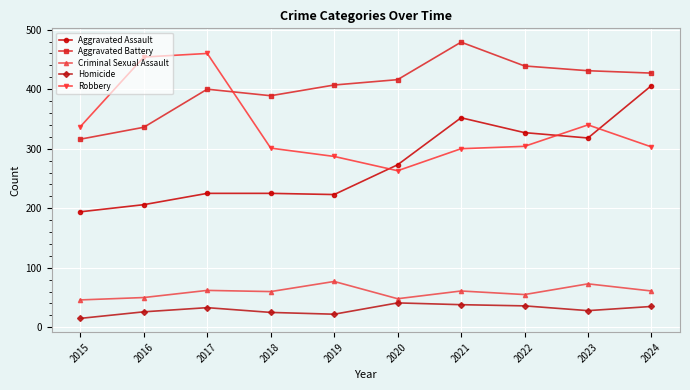

List the series in order of their peak value, highest first.

Aggravated Battery, Robbery, Aggravated Assault, Criminal Sexual Assault, Homicide